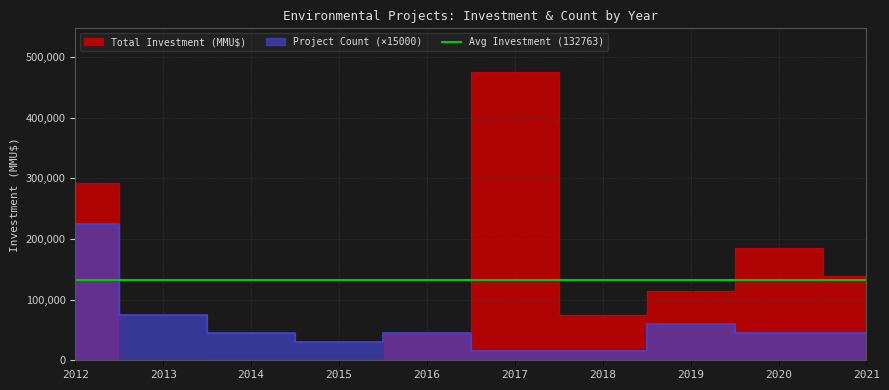

What value does the Total Investment (MMU$) series have at 2012, to the nearest 100?

292300